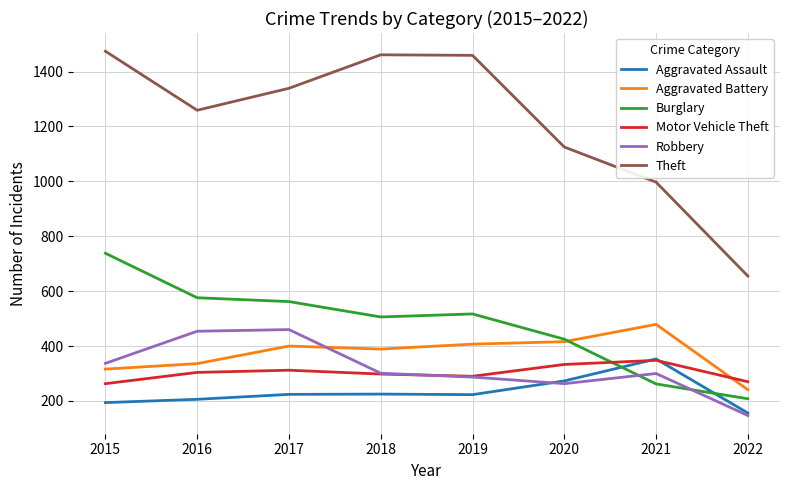

How many times do Motor Vehicle Theft and Aggravated Battery cross each other?

1